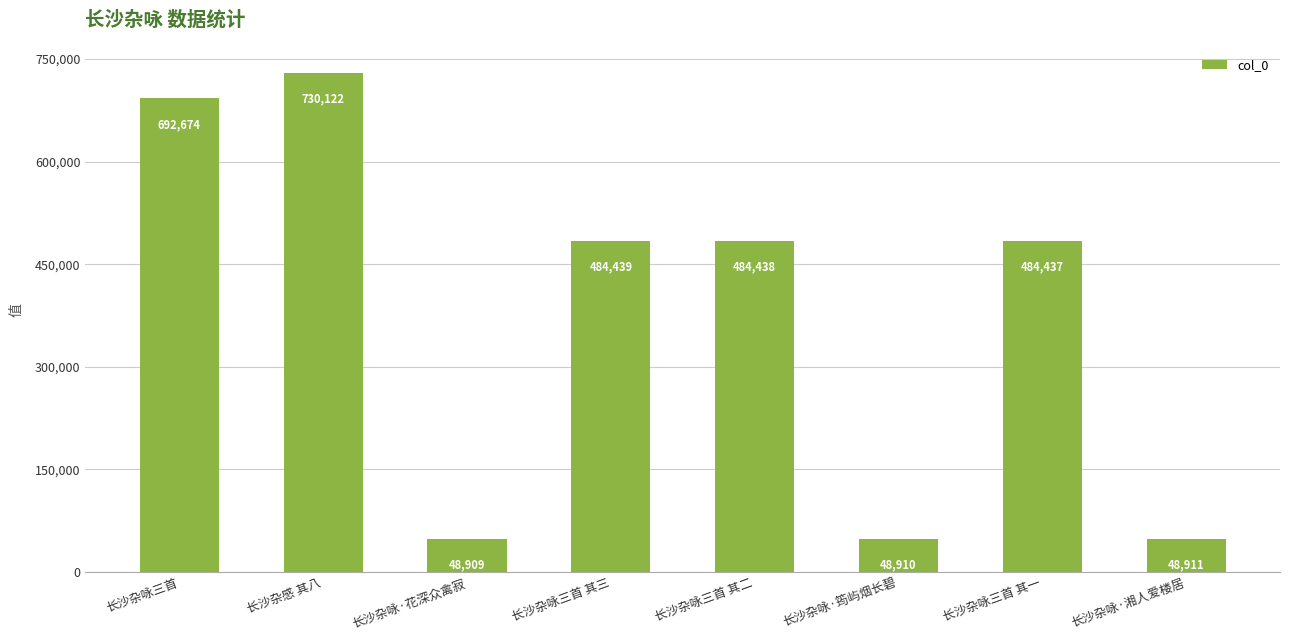

Rank the categories by value from highest to lowest.

长沙杂感 其八, 长沙杂咏三首, 长沙杂咏三首 其三, 长沙杂咏三首 其二, 长沙杂咏三首 其一, 长沙杂咏·湘人爱楼居, 长沙杂咏·筠屿烟长碧, 长沙杂咏·花深众禽寂